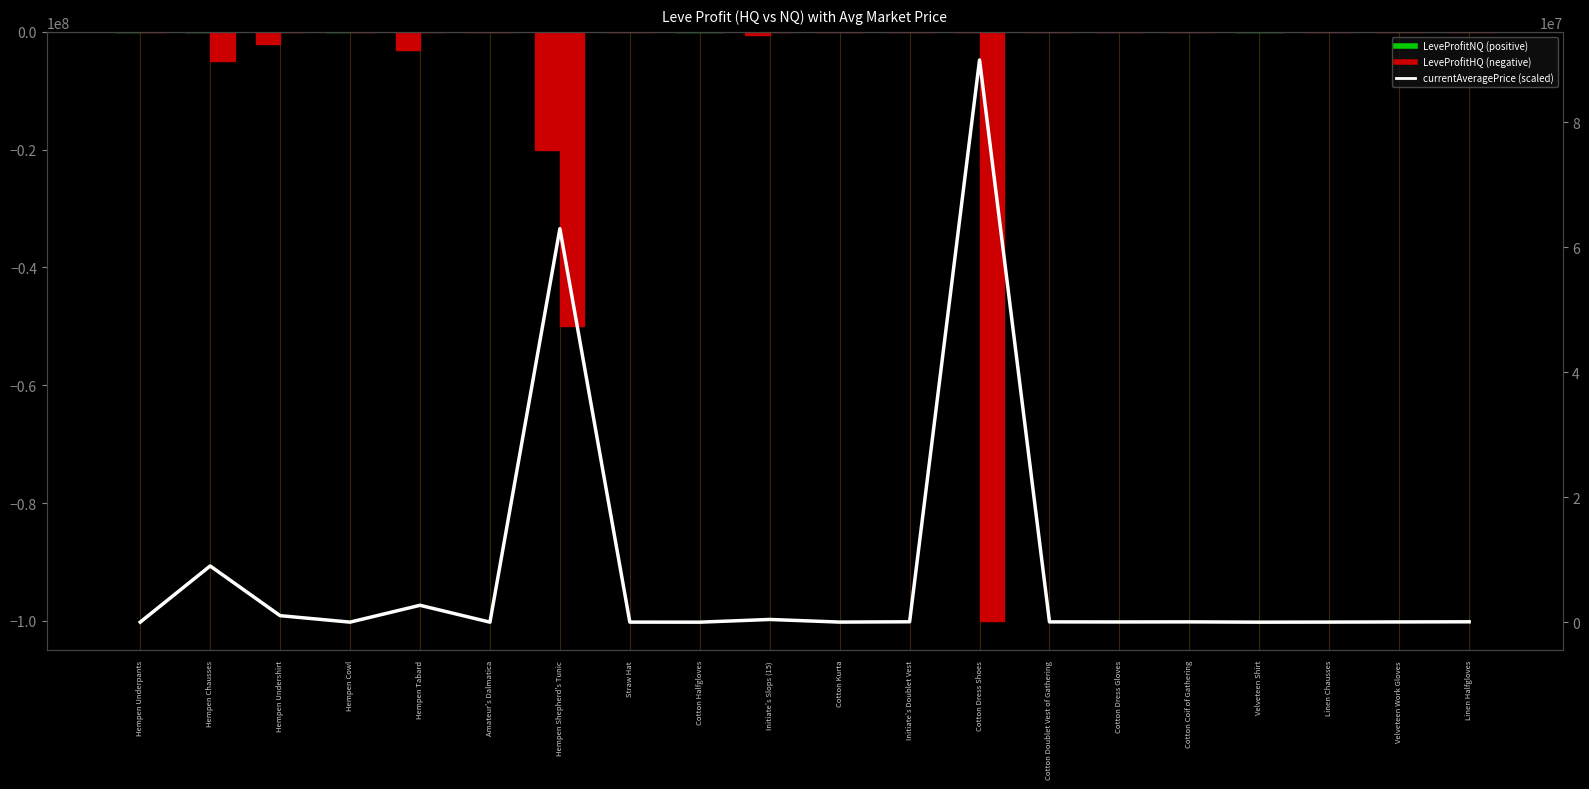

Reading left to right, transcribe all the data shown in this chart.

LeveProfitNQ: 0.0	0.0	-1999883.5	0.0	-2999860.0	-360.0	-19999858.0	-3831.0	0.0	-512922.7	-7213.5	-39707.0	-9707.0	-19127.0	-14710.0	-9892.5	0.0	-2027.0	-19851.0	-14046.0
LeveProfitHQ: -49888.0	-4999886.0	-10225.8	-3229.5	-2284.0	-360.0	-50000284.0	-6336.0	0.0	-36356.2	-8086.0	-32456.0	-100000586.0	-26285.8	-20570.0	-42164.0	0.0	-9931.3	-19851.0	-35706.3
currentAveragePrice (scaled): 5952.0	8999152.8	1041328.5	5398.6	2701549.3	899.9	62994069.8	9598.5	0.0	432735.3	13504.6	60287.1	90000527.4	42912.8	31488.0	46750.1	0.0	13254.0	35996.6	59788.1